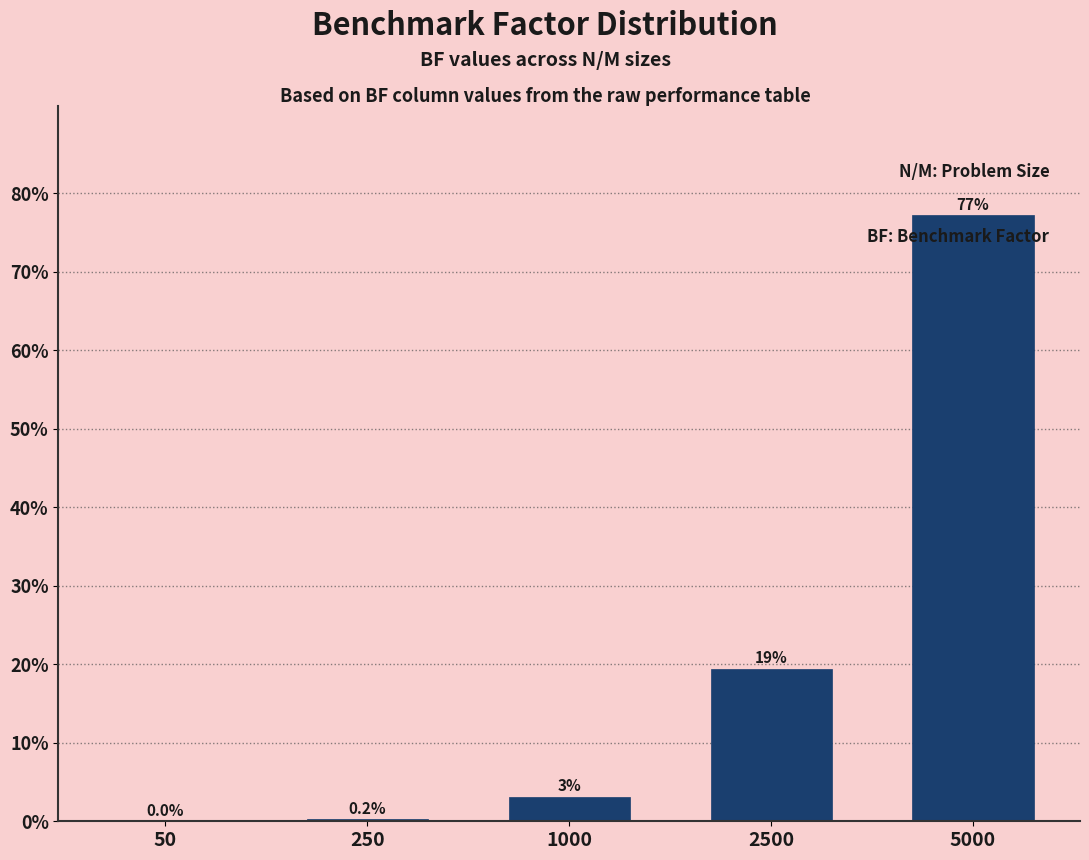

At which label is the value closest to 38?

2500